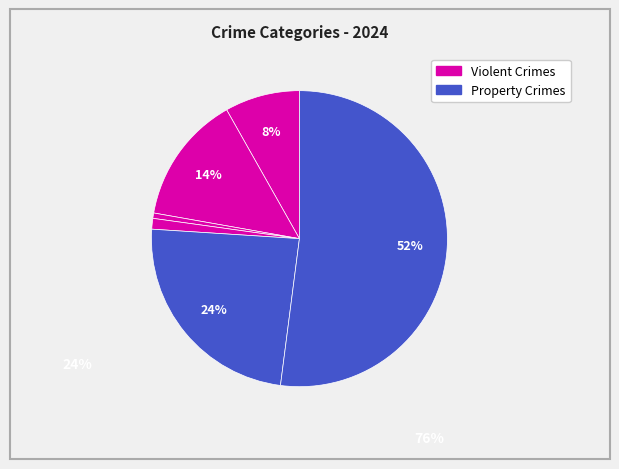

How many segments does this pie chart have?

6